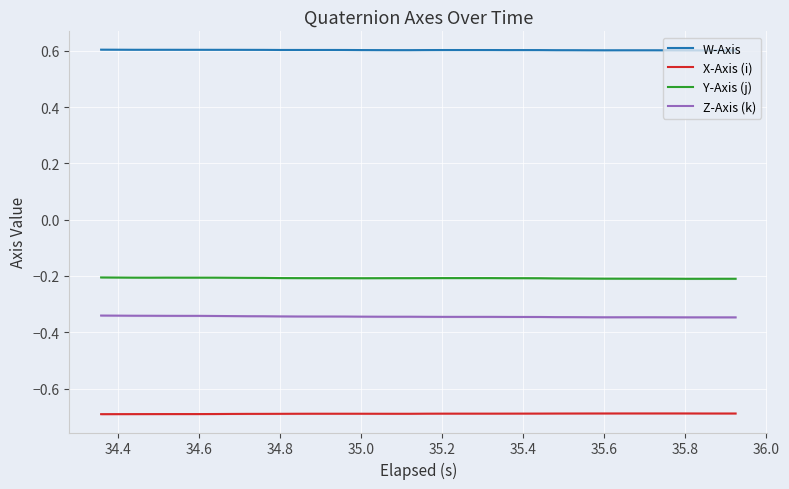

True or false: Z-Axis (k) and Y-Axis (j) intersect in this chart.

False